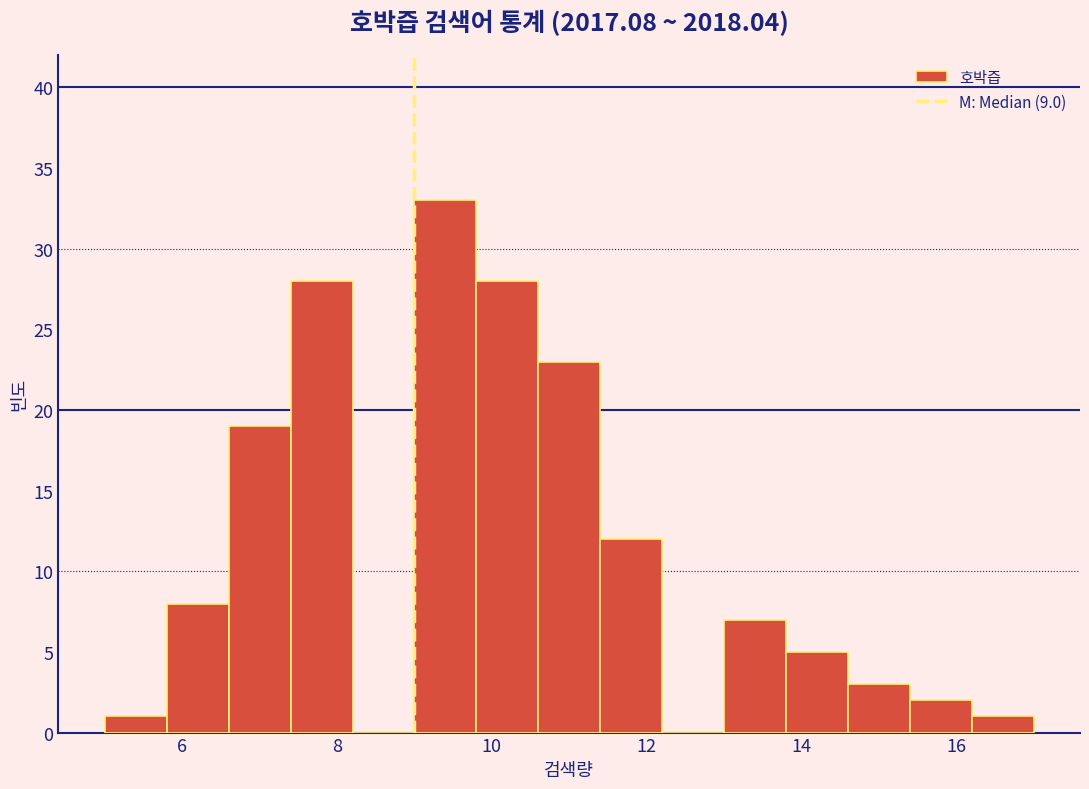

How tall is the bar that spans 6.6 to 7.4 on the x-axis? The values are not printed on the chart, so give them approximately, as read against the axis.

19